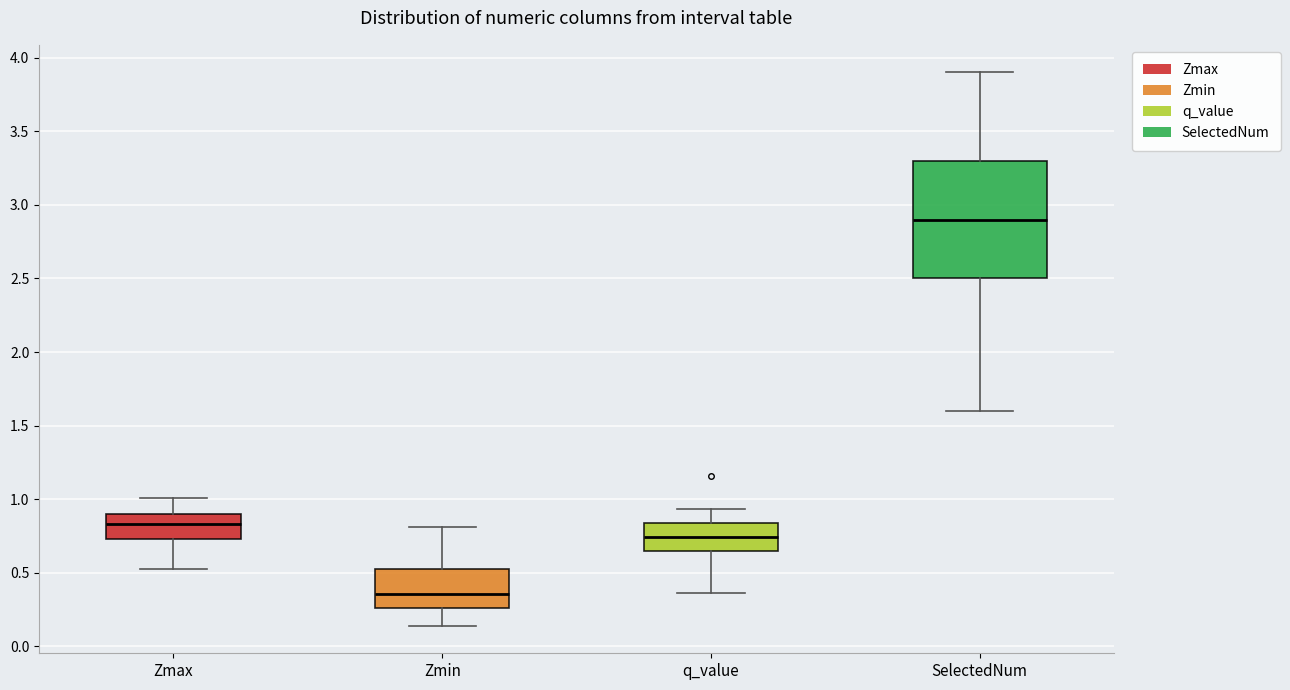

Which box is the tallest, from its lower edge to its upper edge?

SelectedNum